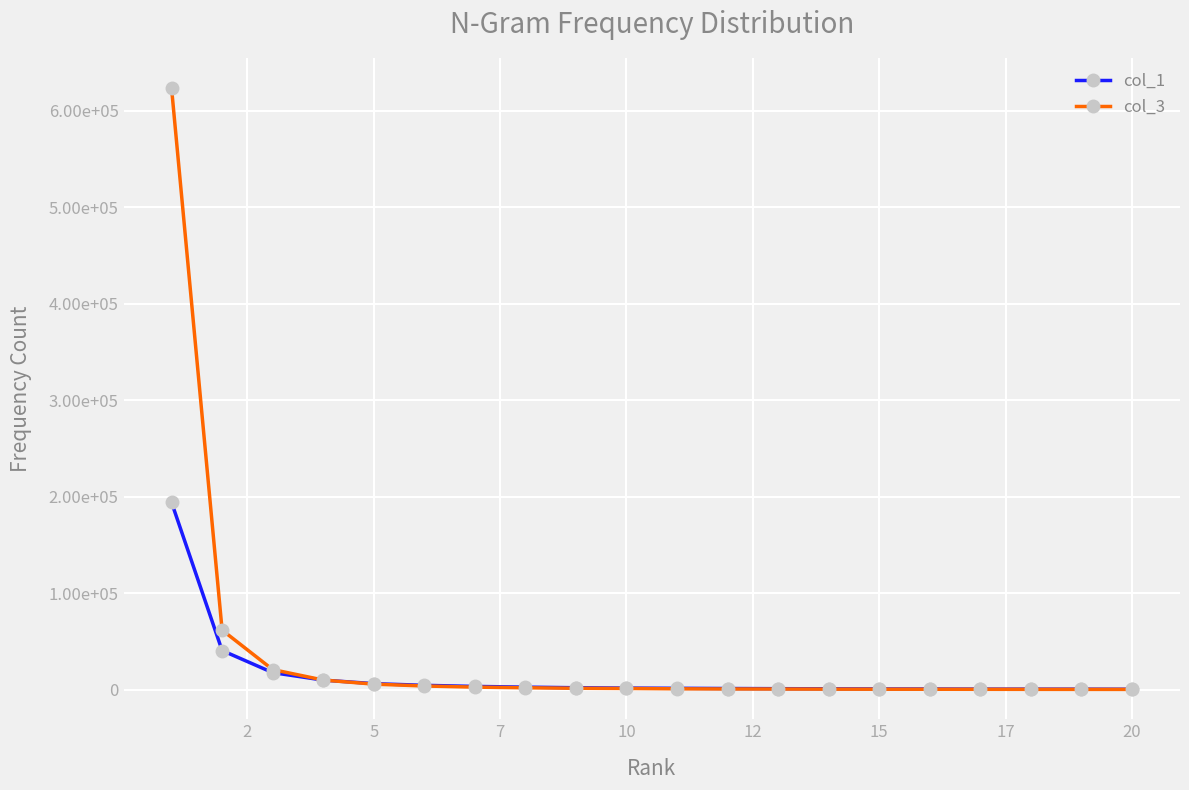

Is this an area chart (filled region under the line)?

No